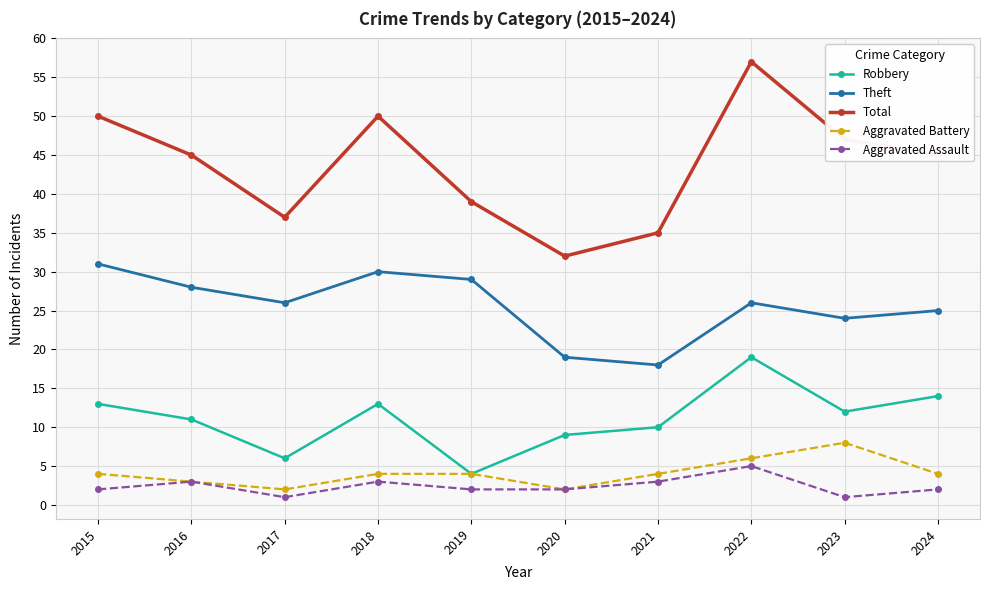

What is the minimum value for Total?

32